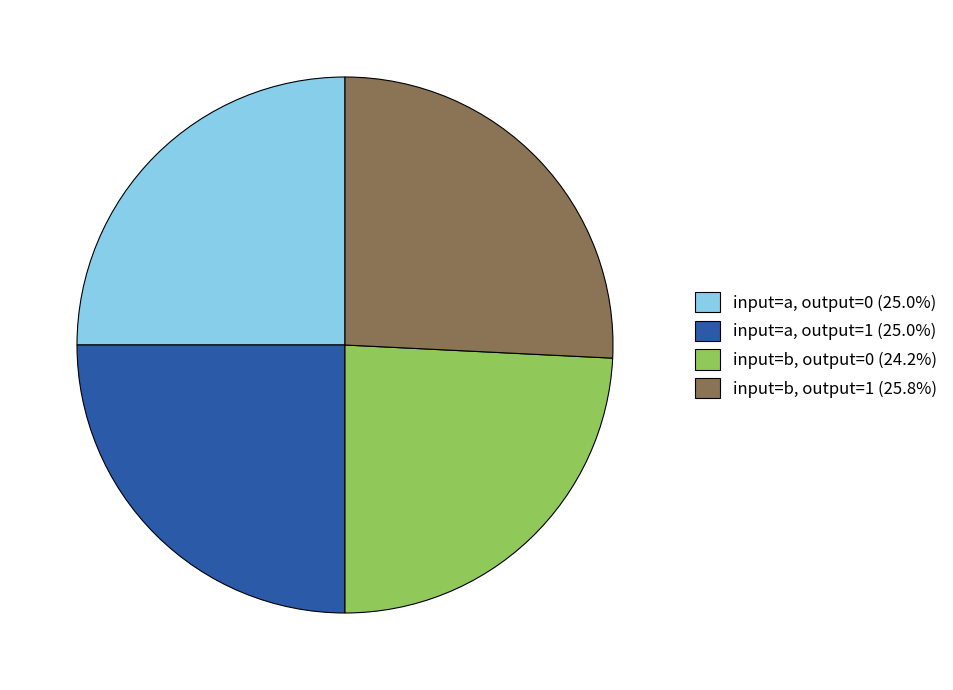

Is the sum of input=a, output=0 (25.0%) and input=b, output=0 (24.2%) greater than half?

No